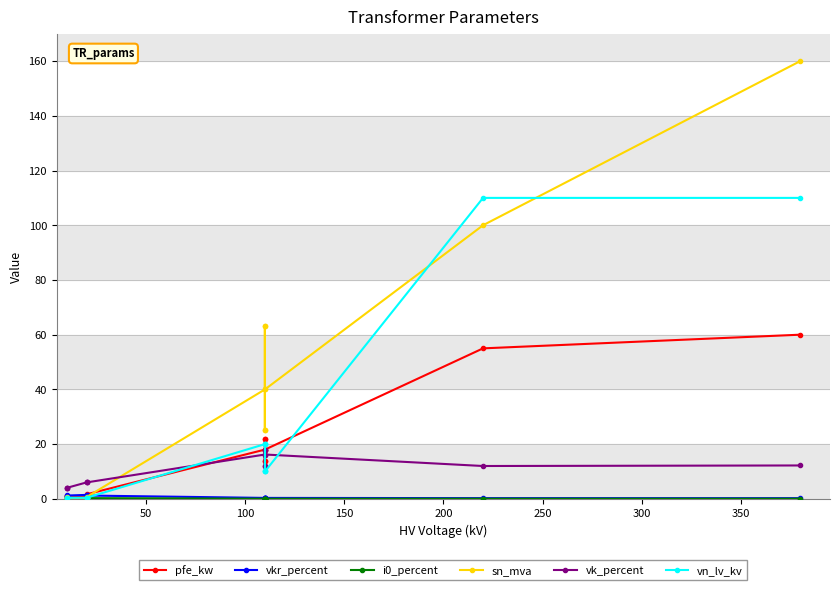

Which series has the largest total across all categories?

sn_mva